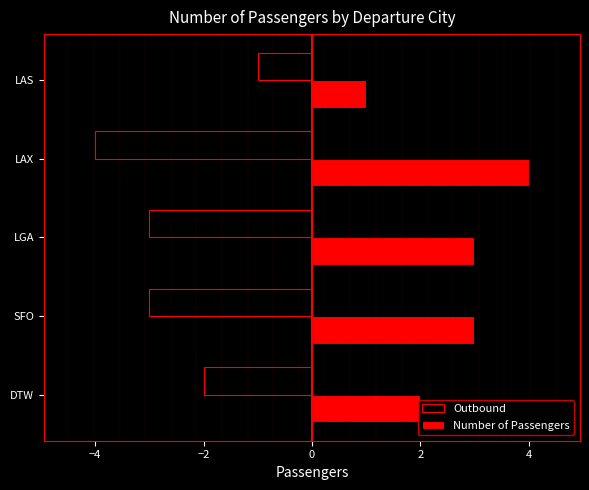

At which category does the chart reach its minimum across all series?

LAX